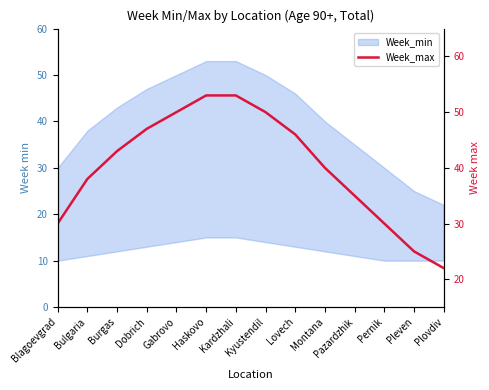

Read the value at Pleven, to the nearest 10.

20